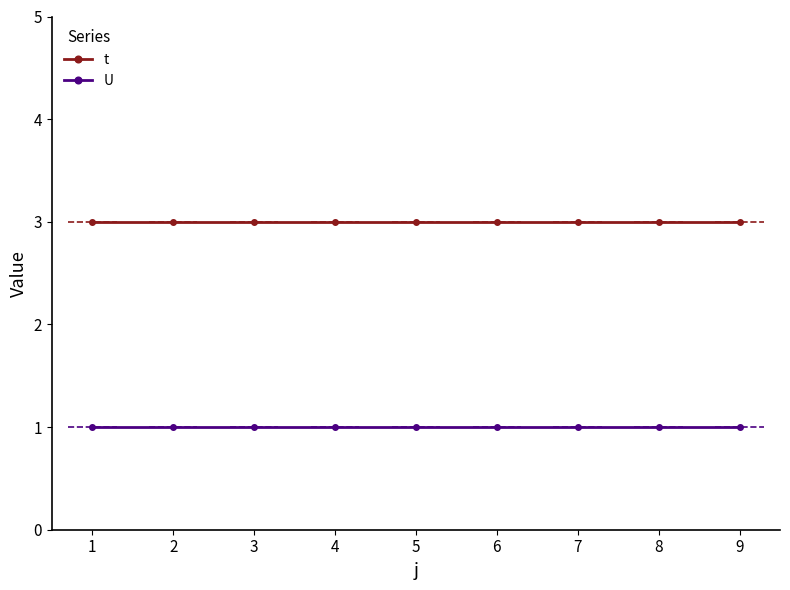

How many lines are shown in the chart?

2